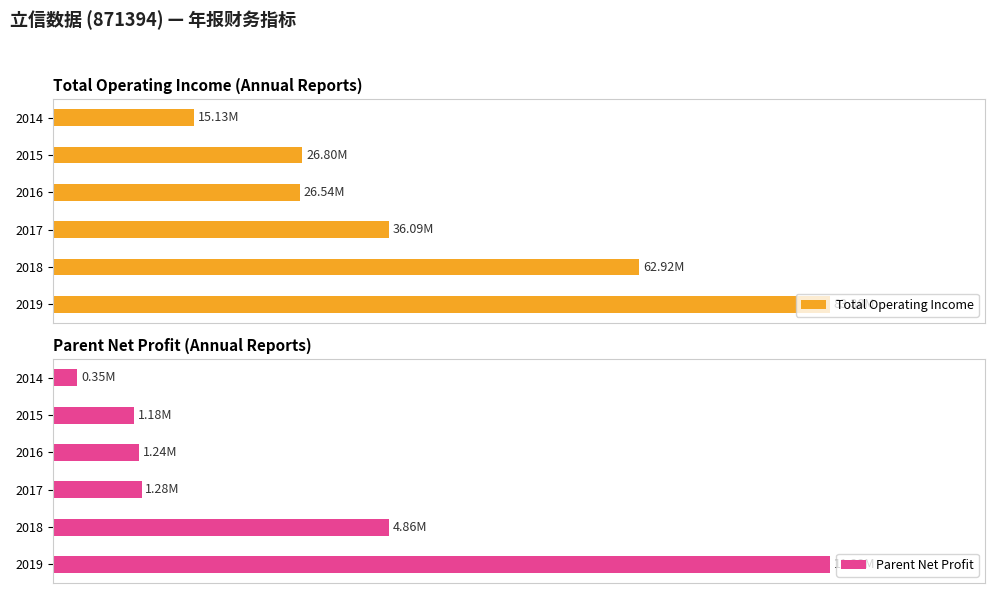

Between 2019 and 2015, which series saw the biggest shift?

Parent Net Profit